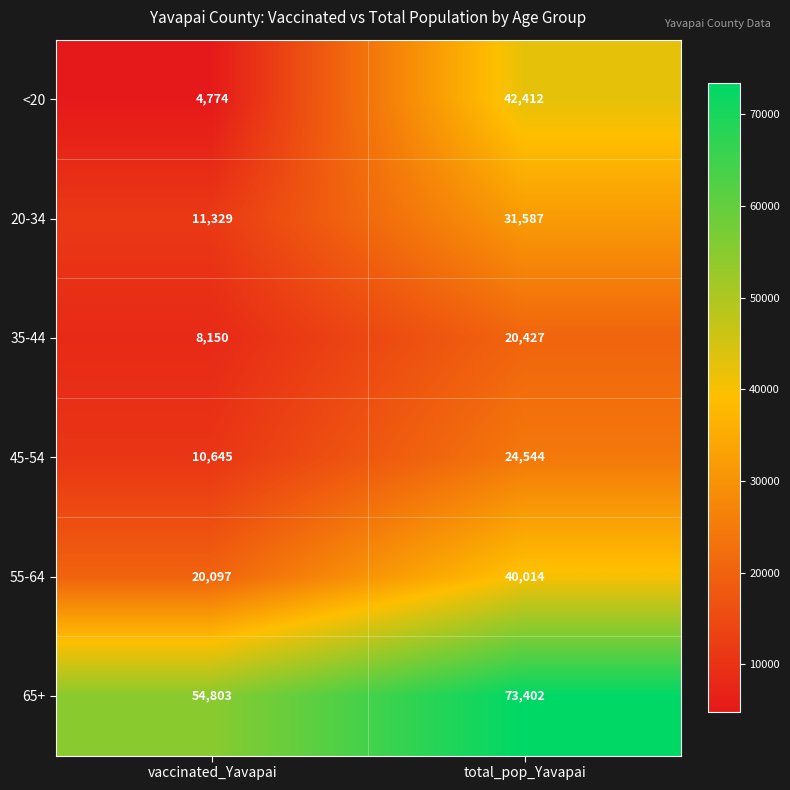

True or false: <20 has a value of 4774 at vaccinated_Yavapai.

True